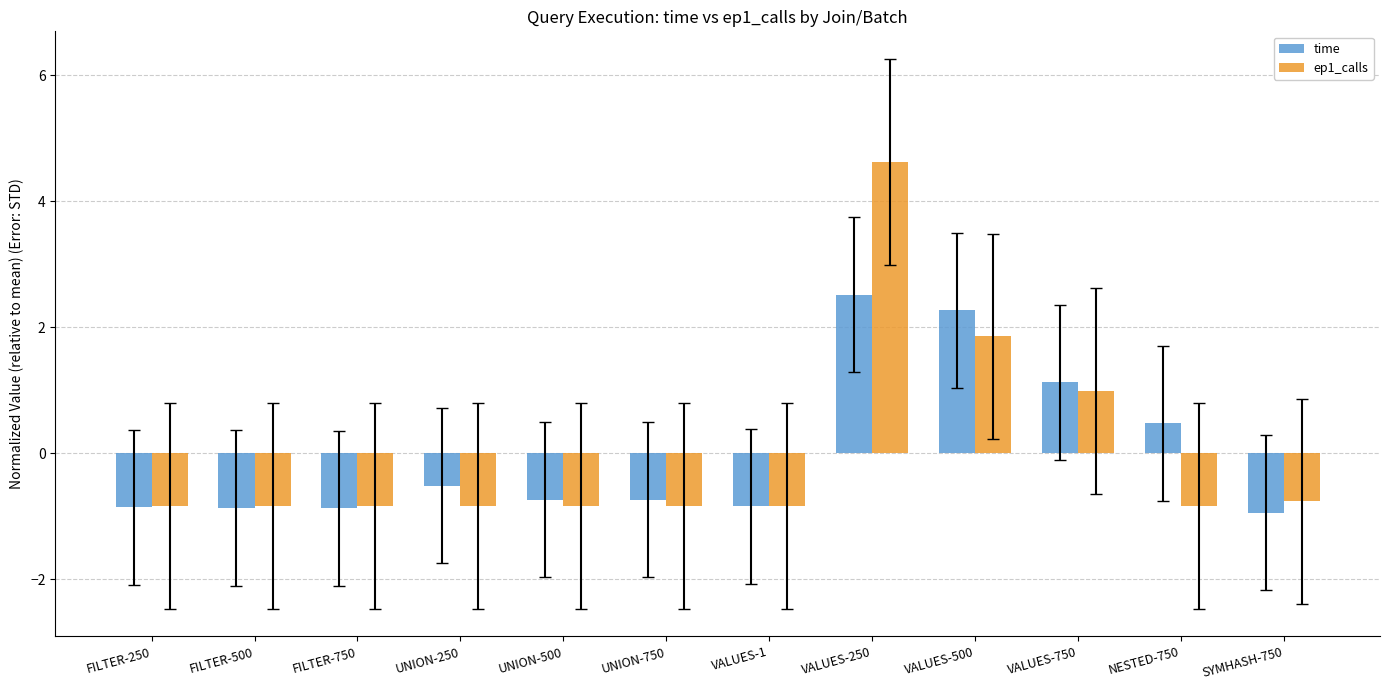

The value of time at FILTER-500 is -1.2. True or false?

False